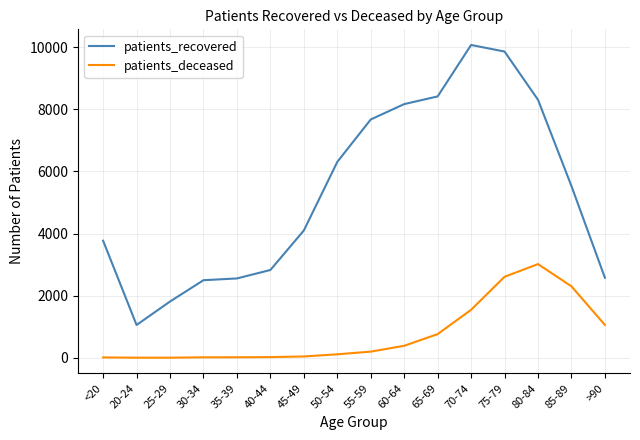

At which label does patients_recovered reach its minimum?

20-24